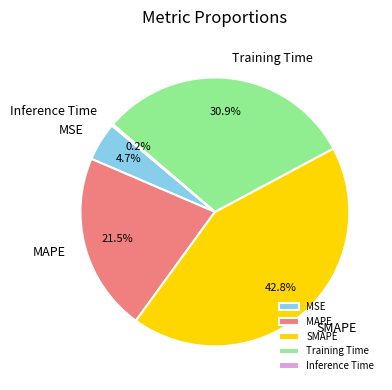

Do SMAPE and MSE together represent more than half of the pie?

No